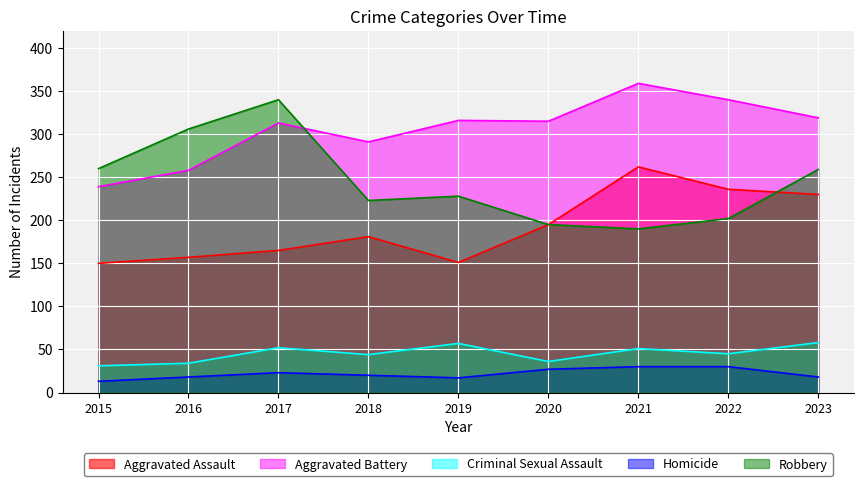

Between 2015 and 2018, which series saw the biggest shift?

Aggravated Battery